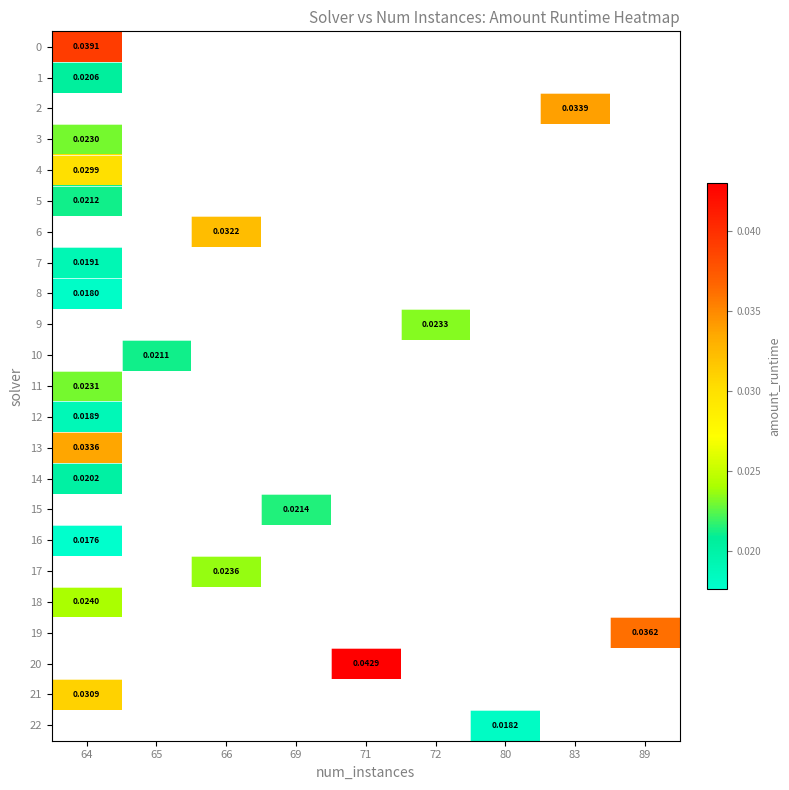

Between 80 and 71, which is larger?

71